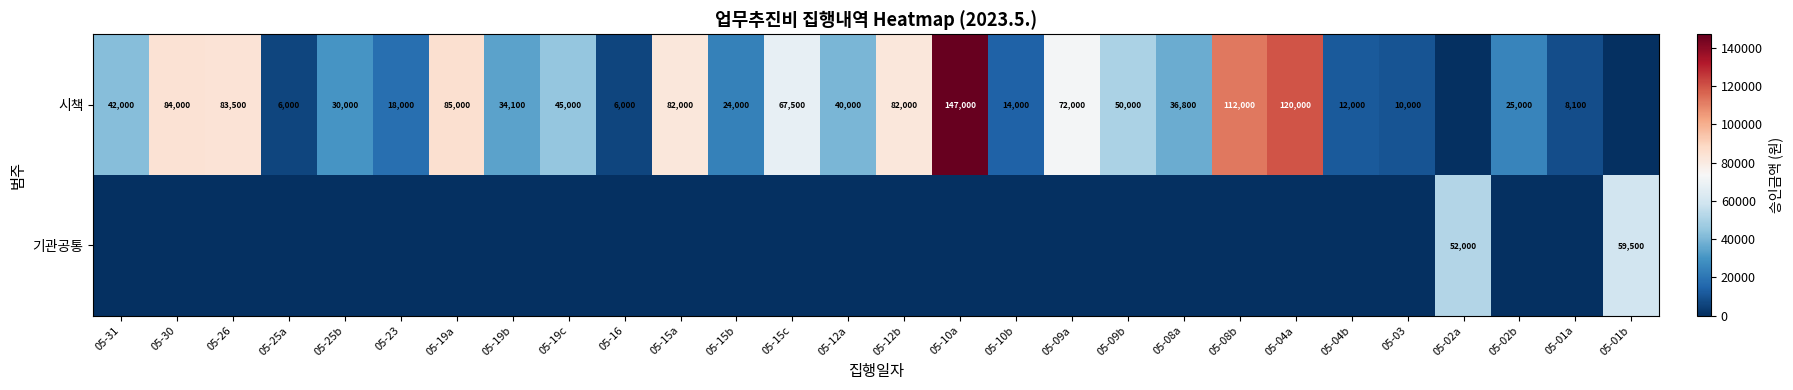

Is it true that 시책 equals 18367 at 05-12a?

False